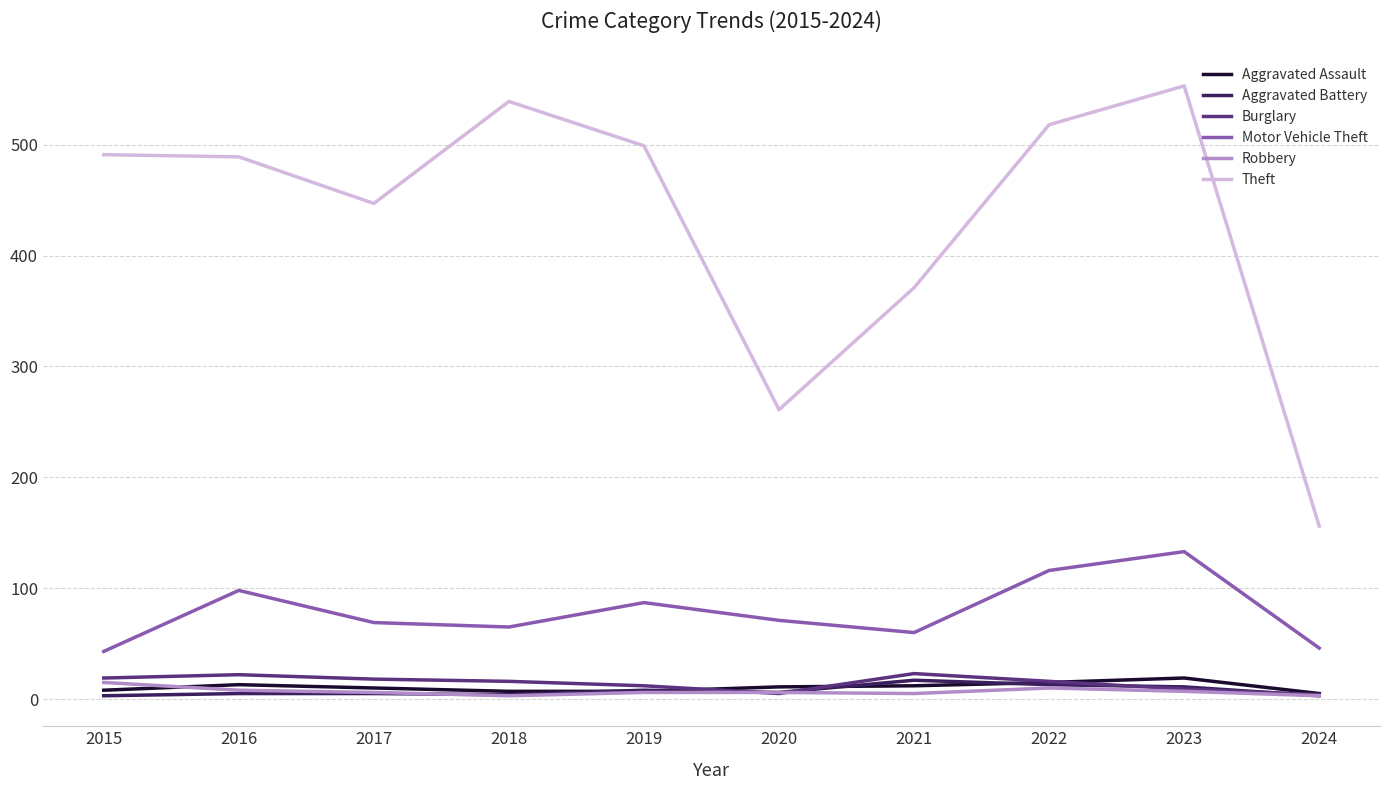

Which category has the highest value across all series?

2023